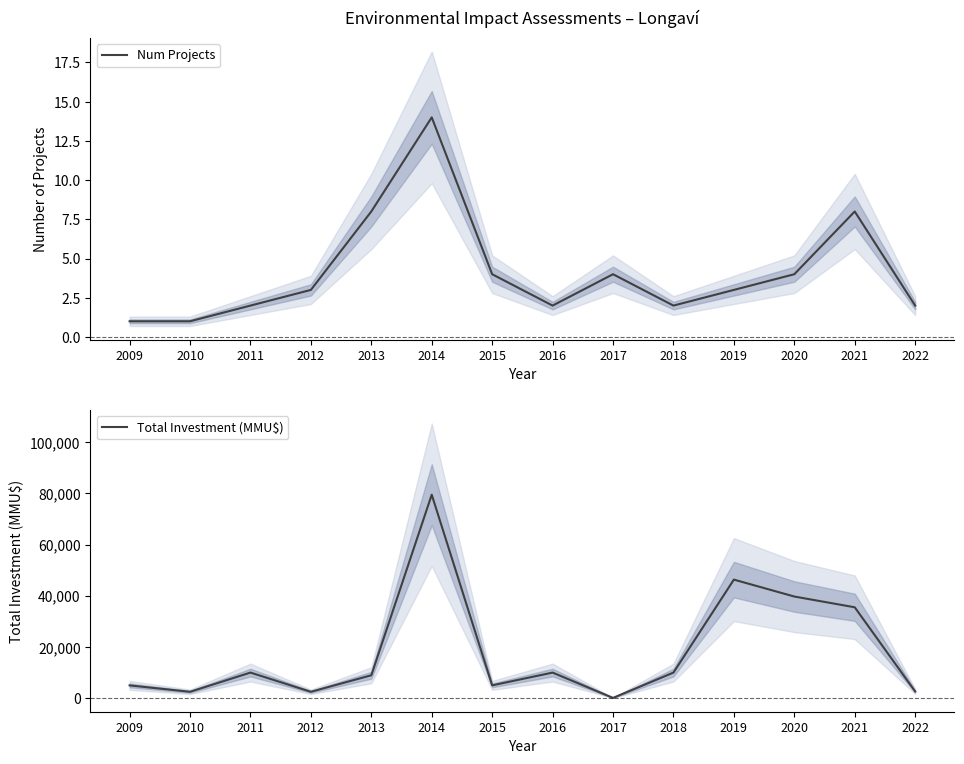

Reading right to left, list all the values displayed in this chart.

Num Projects: 2022=2	2021=8	2020=4	2019=3	2018=2	2017=4	2016=2	2015=4	2014=14	2013=8	2012=3	2011=2	2010=1	2009=1
Total Investment (MMU$): 2022=2621	2021=35500	2020=39700	2019=46304	2018=10000	2017=116	2016=10000	2015=5010	2014=79460	2013=8950	2012=2500	2011=10000	2010=2500	2009=5000